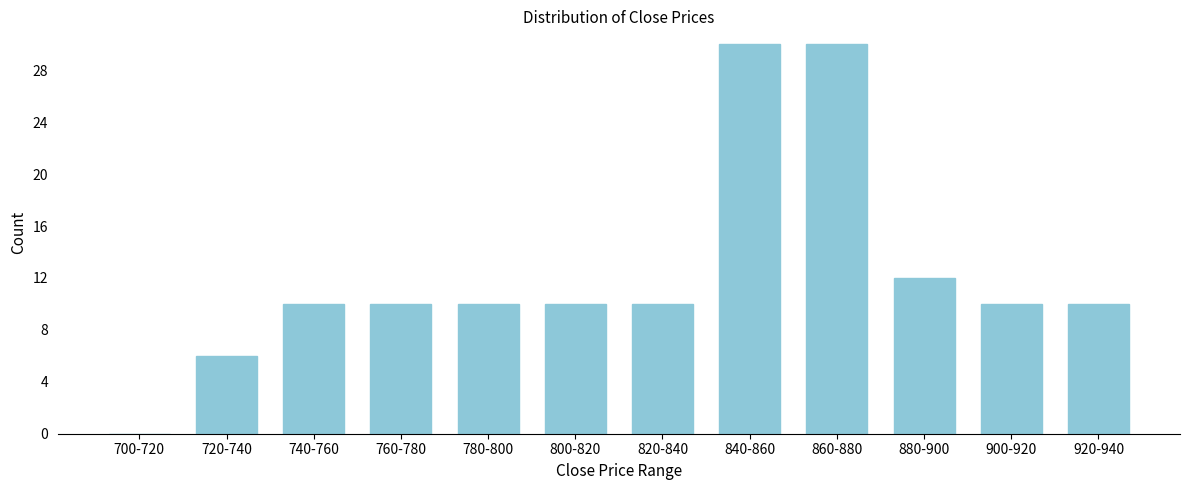

Reading left to right, transcribe all the data shown in this chart.

700-720=0	720-740=6	740-760=10	760-780=10	780-800=10	800-820=10	820-840=10	840-860=30	860-880=30	880-900=12	900-920=10	920-940=10